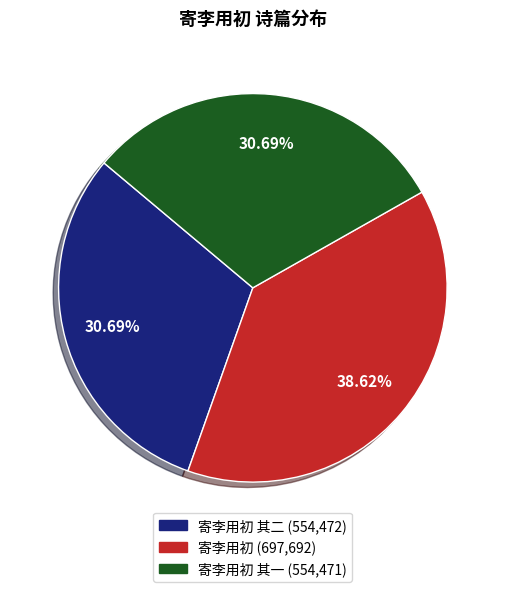

Does any single category account for the majority?

No